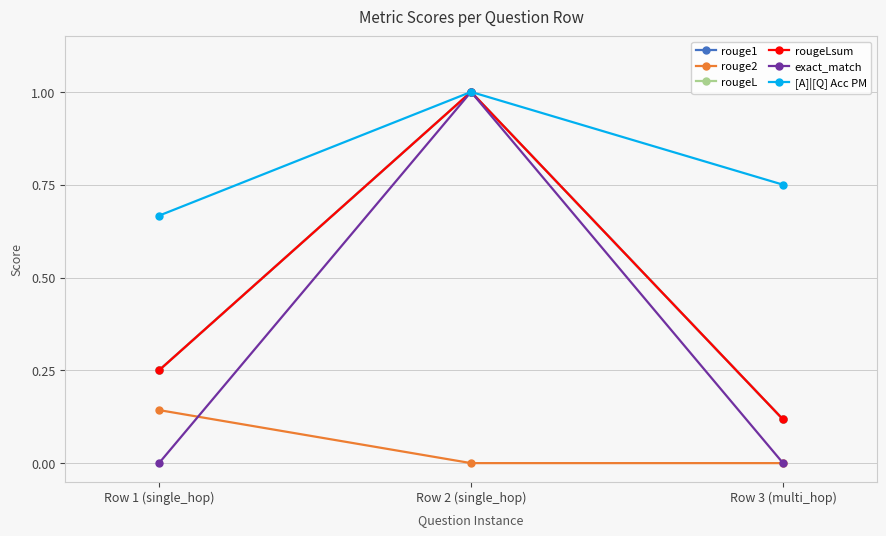

Reading left to right, list all the values displayed in this chart.

rouge1: Row 1 (single_hop)=0.2	Row 2 (single_hop)=1.0	Row 3 (multi_hop)=0.1
rouge2: Row 1 (single_hop)=0.1	Row 2 (single_hop)=0.0	Row 3 (multi_hop)=0.0
rougeL: Row 1 (single_hop)=0.2	Row 2 (single_hop)=1.0	Row 3 (multi_hop)=0.1
rougeLsum: Row 1 (single_hop)=0.2	Row 2 (single_hop)=1.0	Row 3 (multi_hop)=0.1
exact_match: Row 1 (single_hop)=0.0	Row 2 (single_hop)=1.0	Row 3 (multi_hop)=0.0
[A]|[Q] Acc PM: Row 1 (single_hop)=0.7	Row 2 (single_hop)=1.0	Row 3 (multi_hop)=0.8